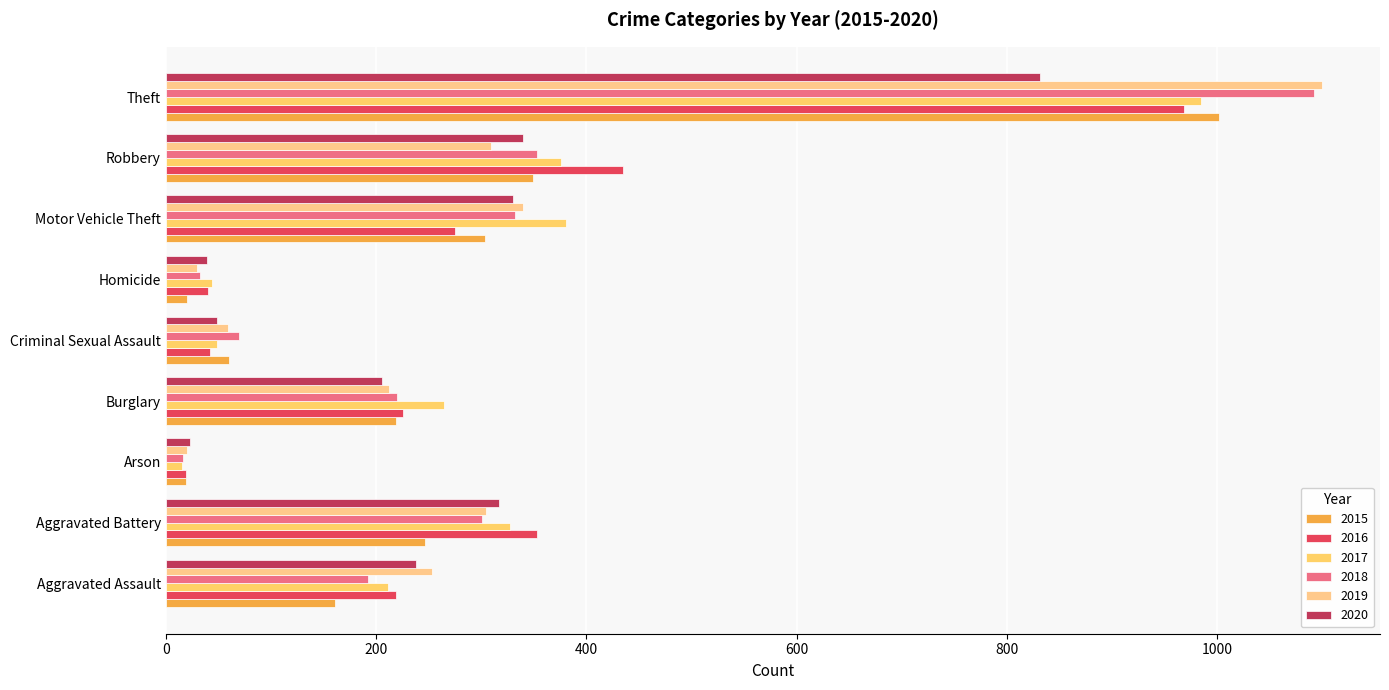

How many distinct data groups are displayed?

6